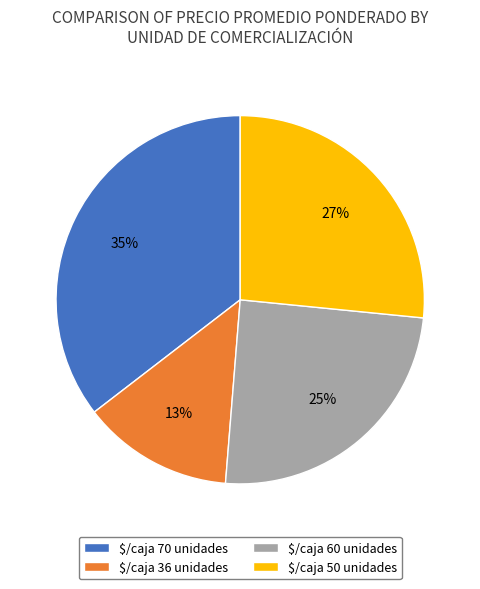

To the nearest percent, what portion does $/caja 70 unidades represent?

35%